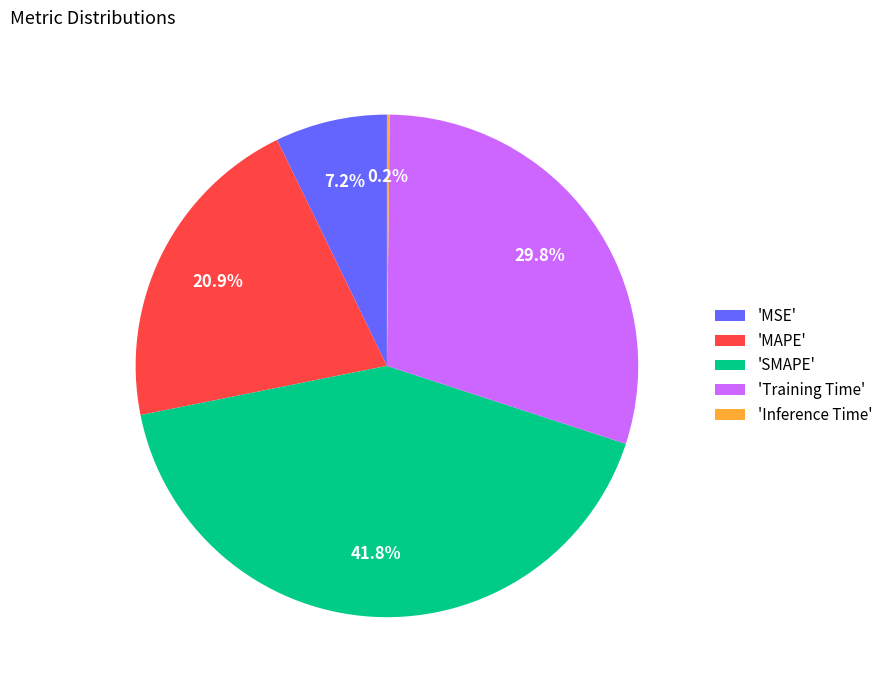

Between 'Training Time' and 'MAPE', which is larger?

'Training Time'